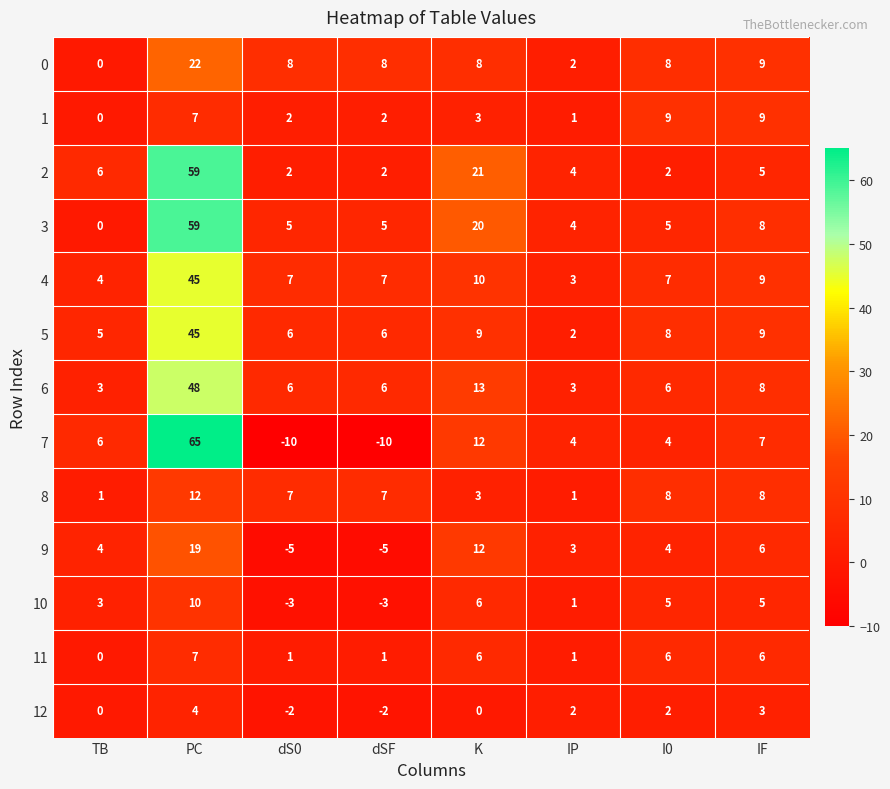

Which series has the largest range (max minus min)?

7